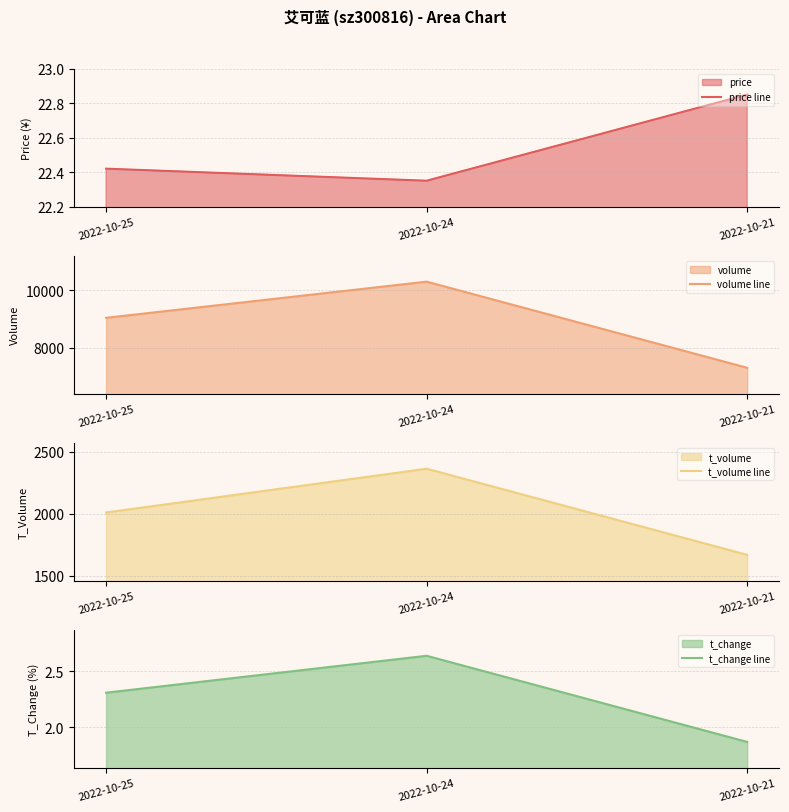

What are all the series names shown in the legend?

price line, volume line, t_volume line, t_change line